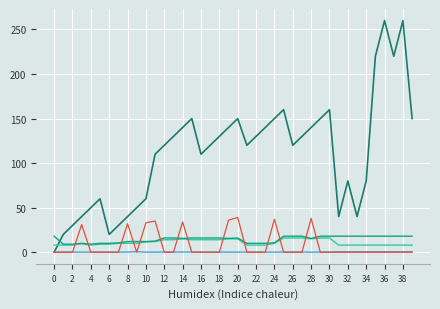

What is the greatest value displayed?

260.0